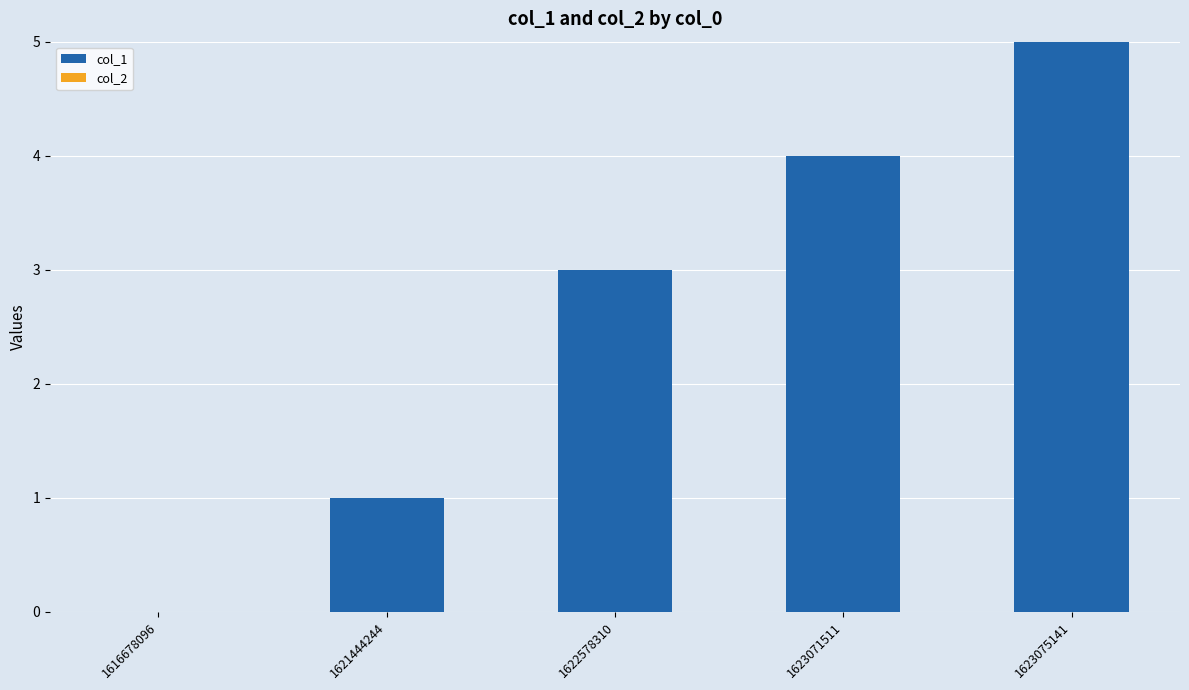

The chart shows a value of 4 at 1623071511. True or false?

True